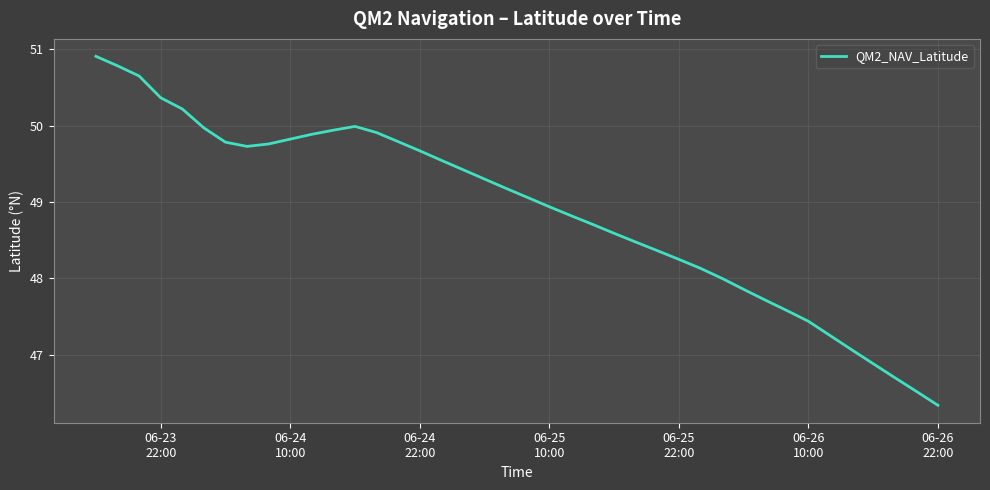

What is the sum of all values?

1955.3